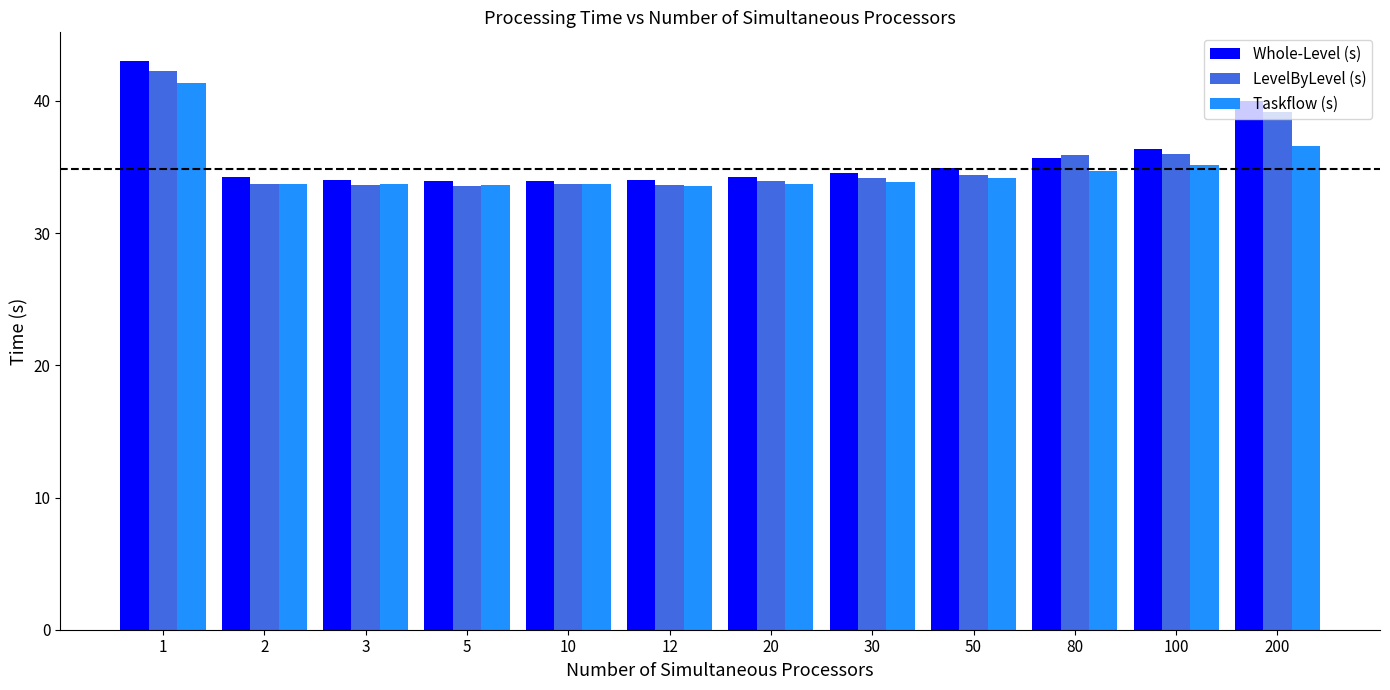

Which series has the widest spread of values?

Whole-Level (s)